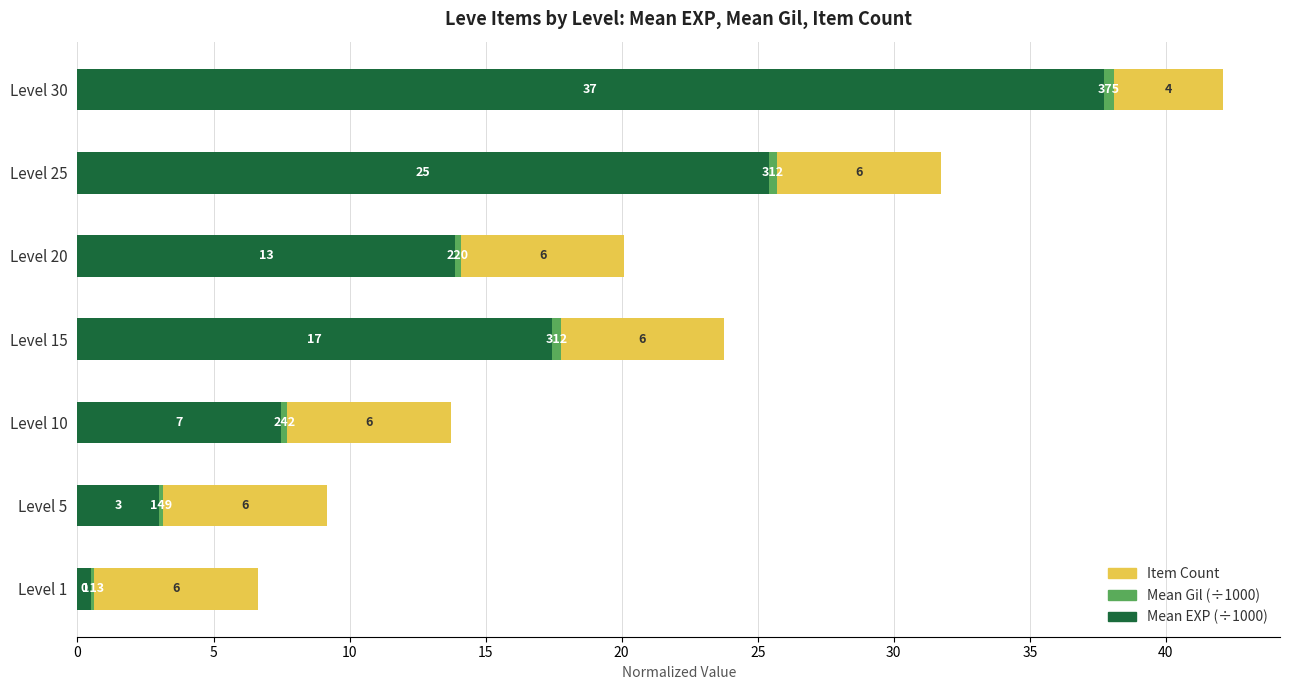

How many bars are there in each group?

3